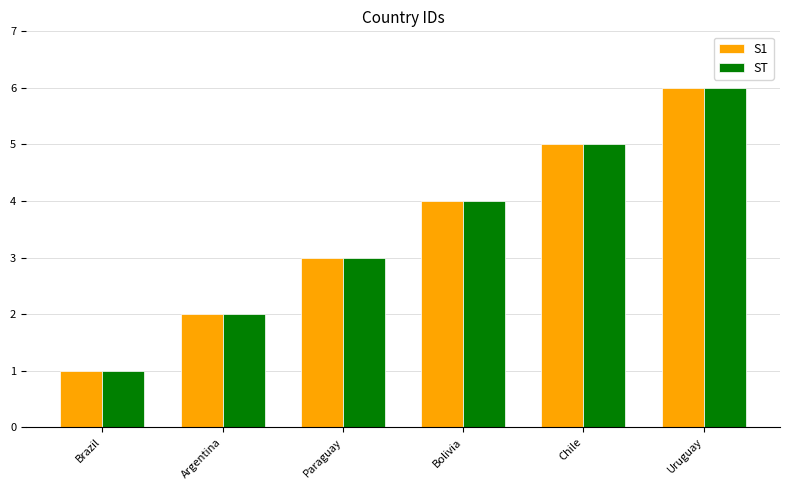

Is the value of ST at Uruguay greater than the value of S1 at Argentina?

Yes